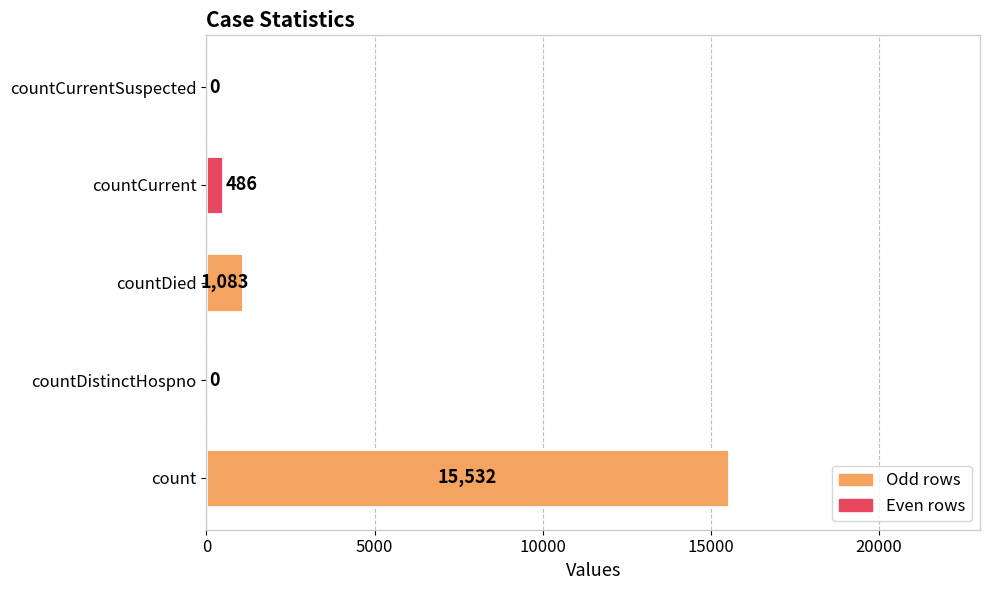

The chart shows a value of 486 at countCurrent. True or false?

True